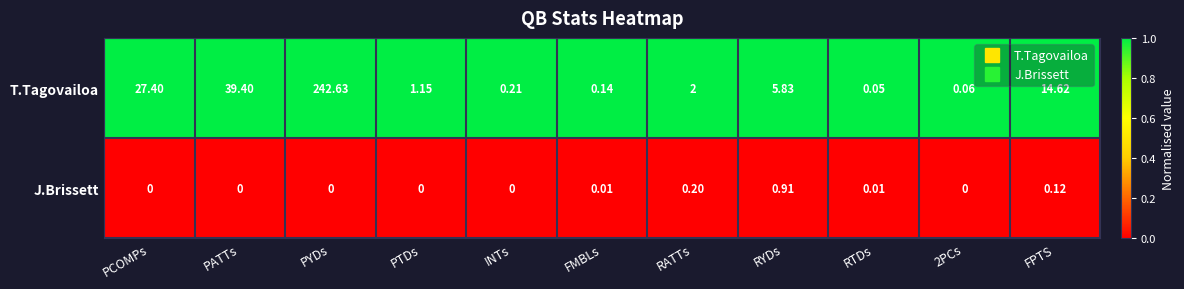

Rank the series by their average value, from lowest to highest.

J.Brissett, T.Tagovailoa